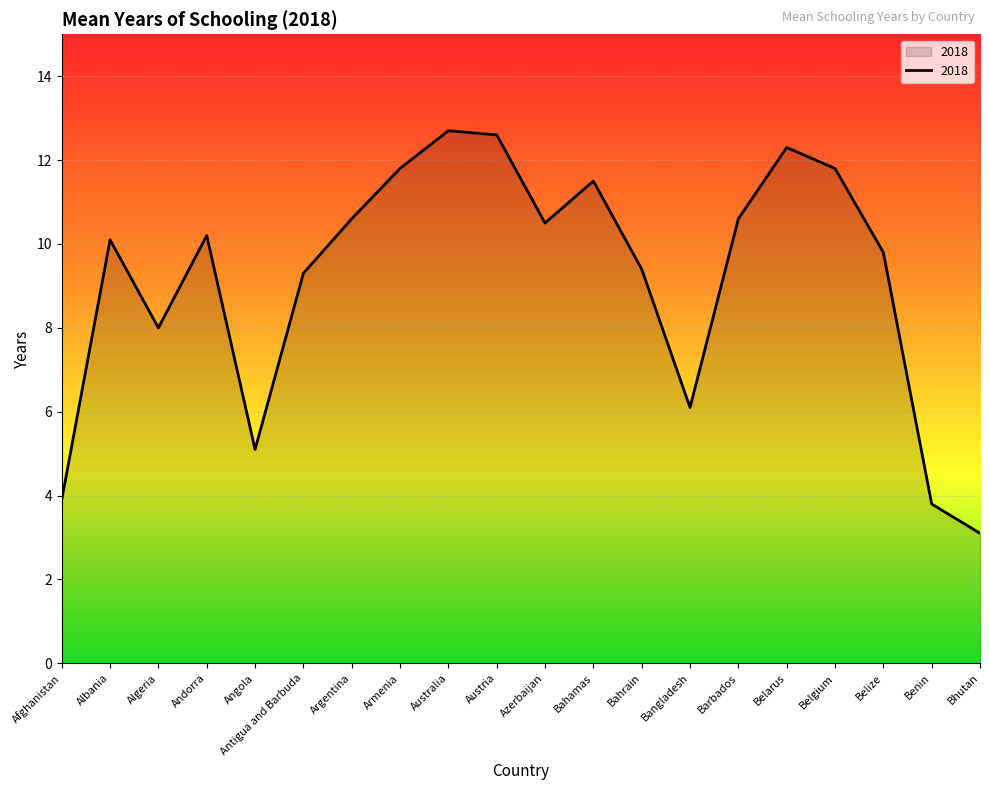

Where is the first local maximum?

Albania